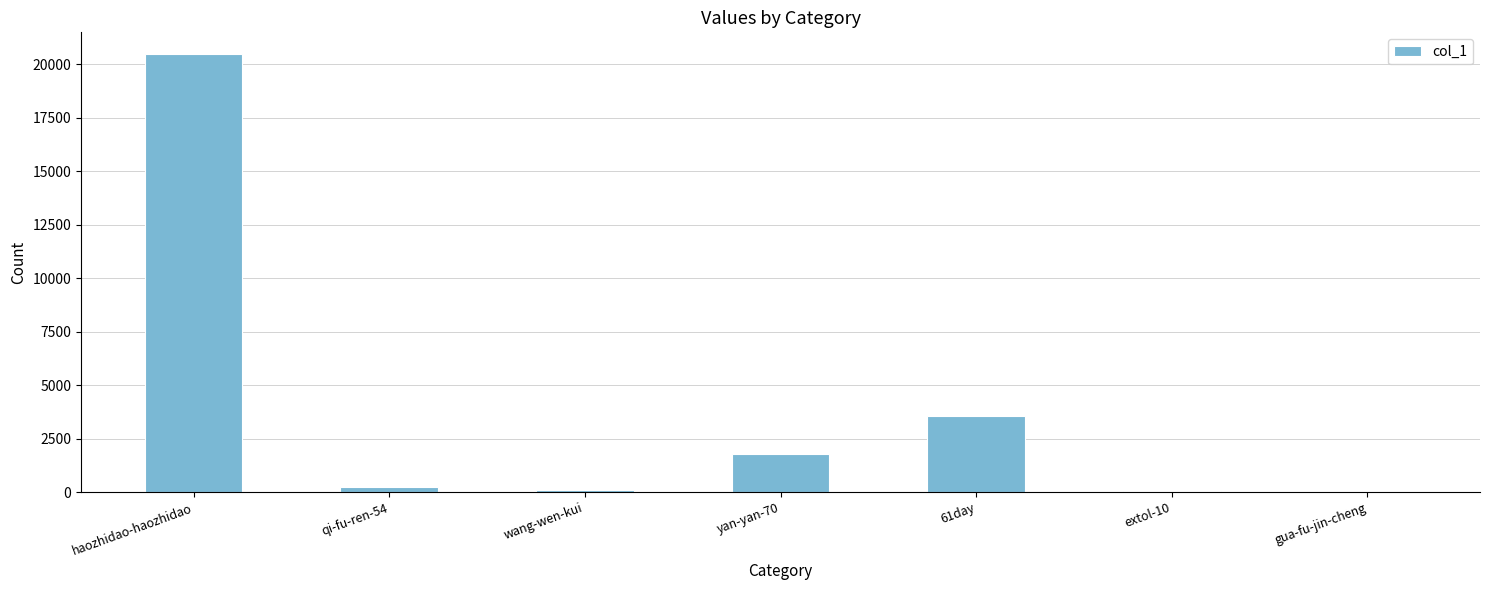

Is it true that the value at qi-fu-ren-54 is 232?

True